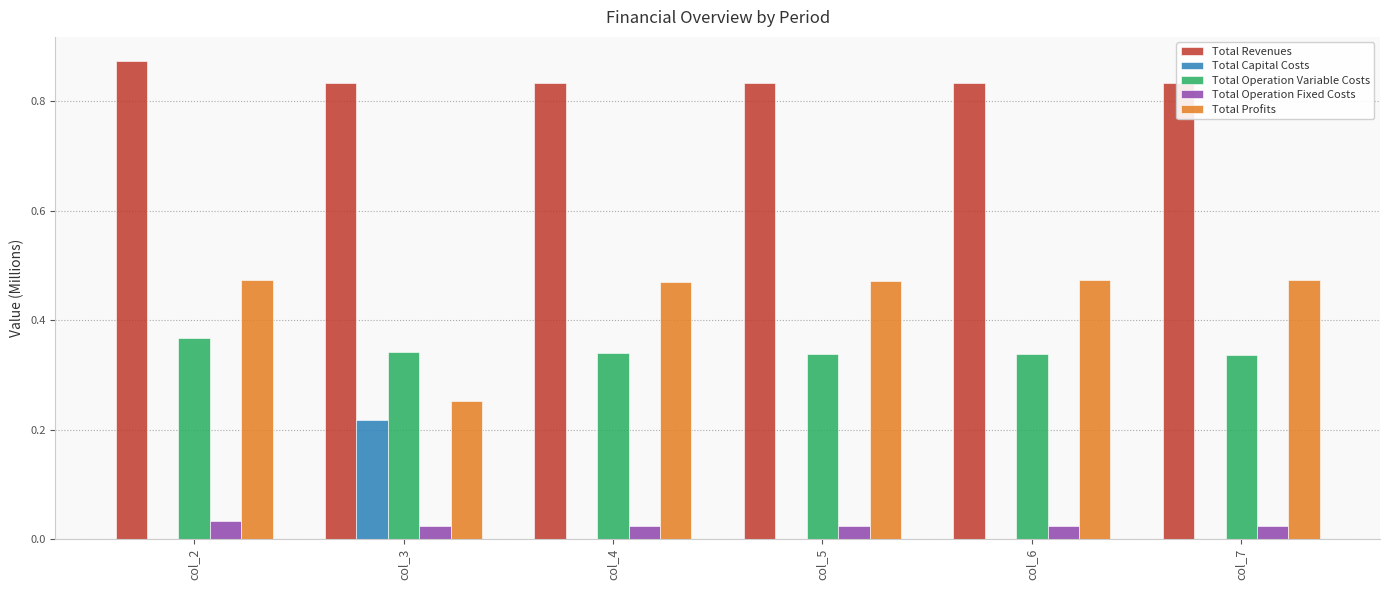

Are the bars grouped side by side (vs. stacked)?

Yes